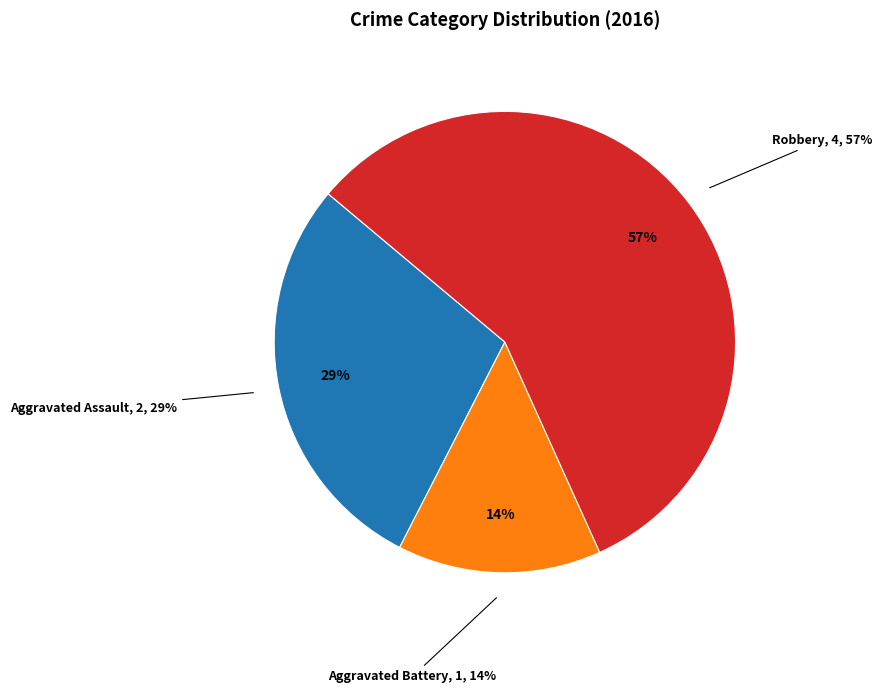

Does Criminal Sexual Assault represent more than half of the total?

No